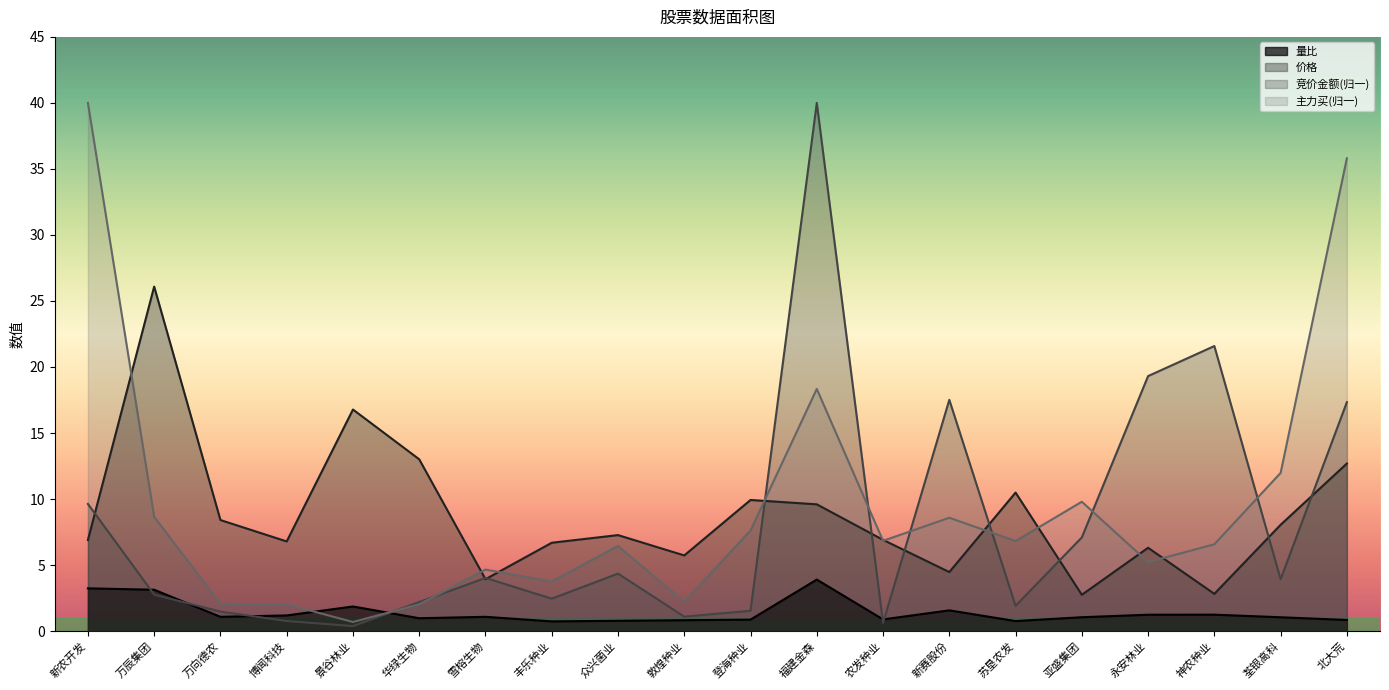

What is the difference between the maximum and minimum values in the 价格 series?

23.3